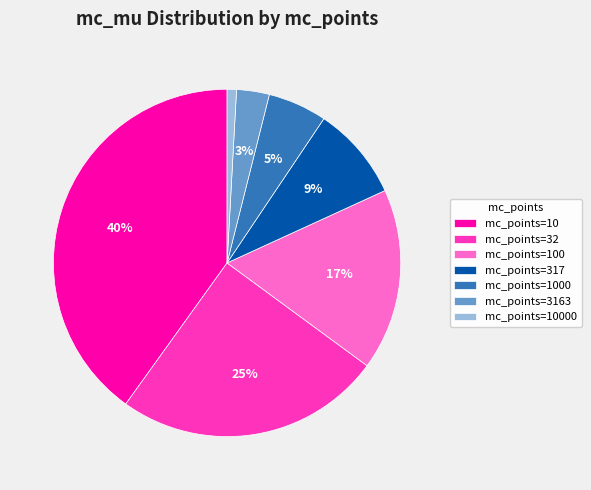

What percentage is the mc_points=1000 slice, to the nearest percent?

5%